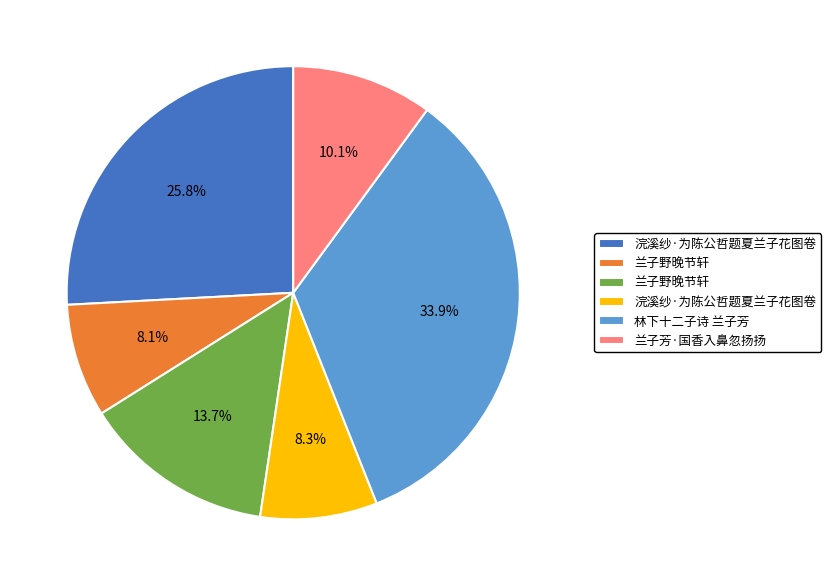

To the nearest percent, what is the average slice percentage?

17%